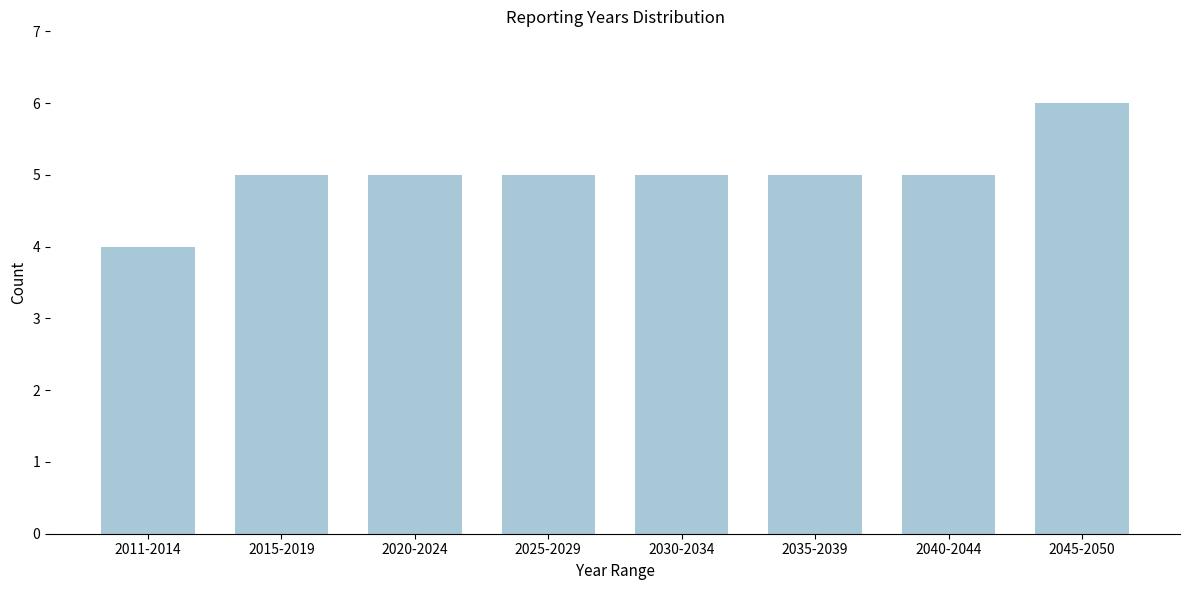

Reading right to left, extract all data points from this chart.

2045-2050=6	2040-2044=5	2035-2039=5	2030-2034=5	2025-2029=5	2020-2024=5	2015-2019=5	2011-2014=4